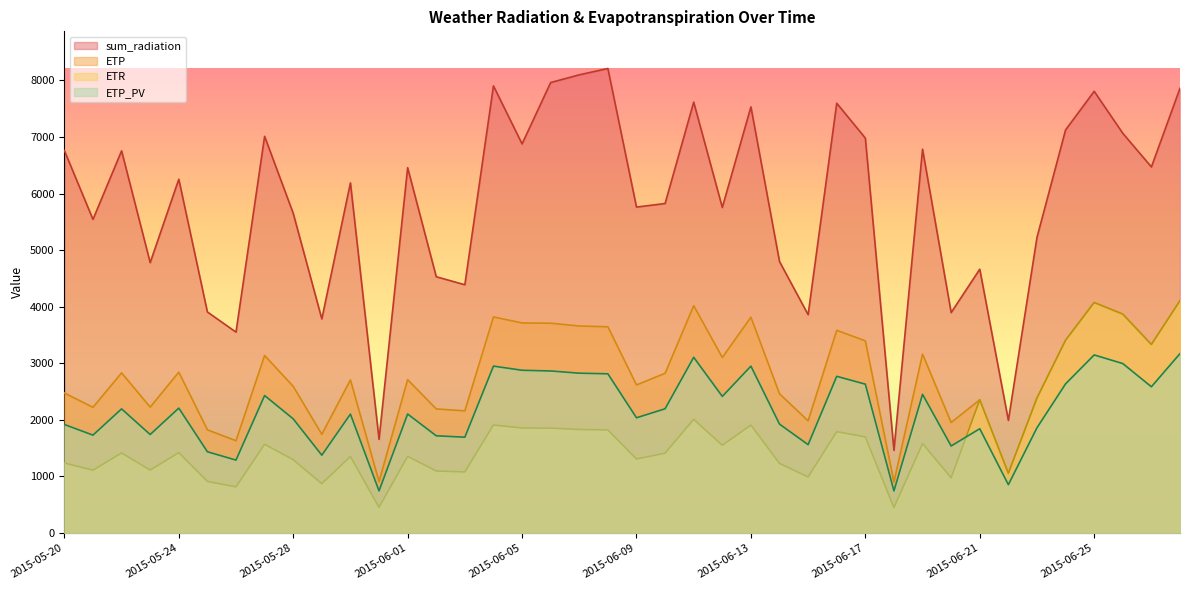

What is the smallest value displayed?

451.2